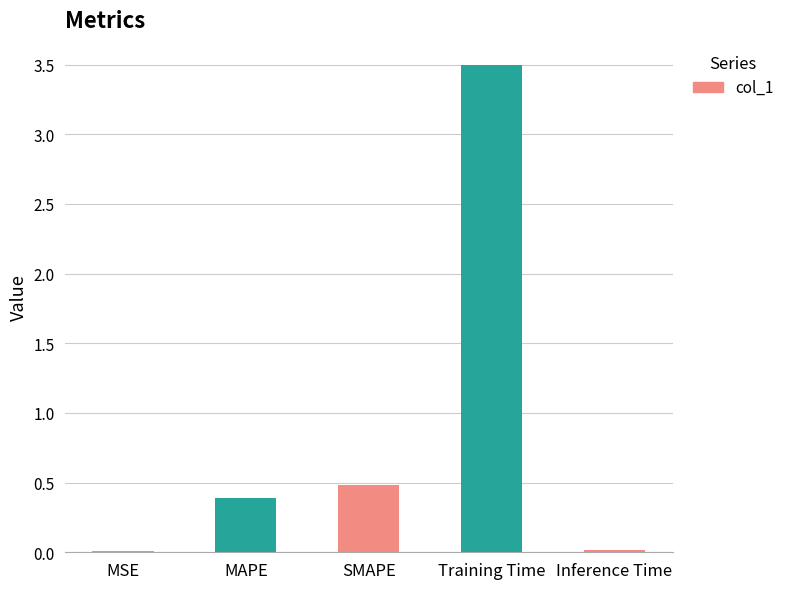

What is the value of the 4th bar from the left?

3.5